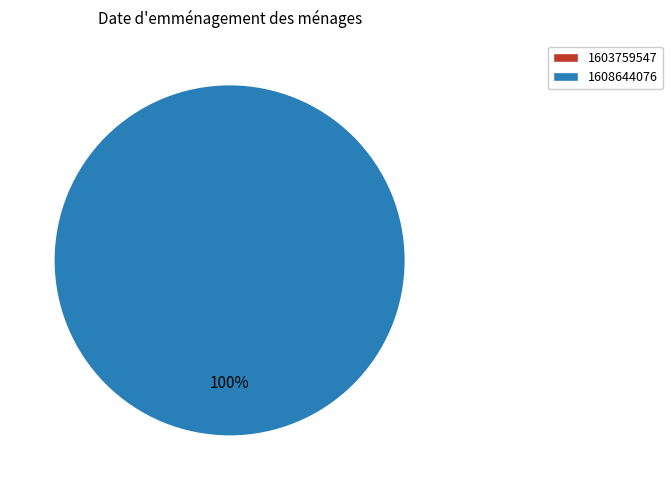

To the nearest percent, what is the combined percentage of 1608644076 and 1603759547?

100%